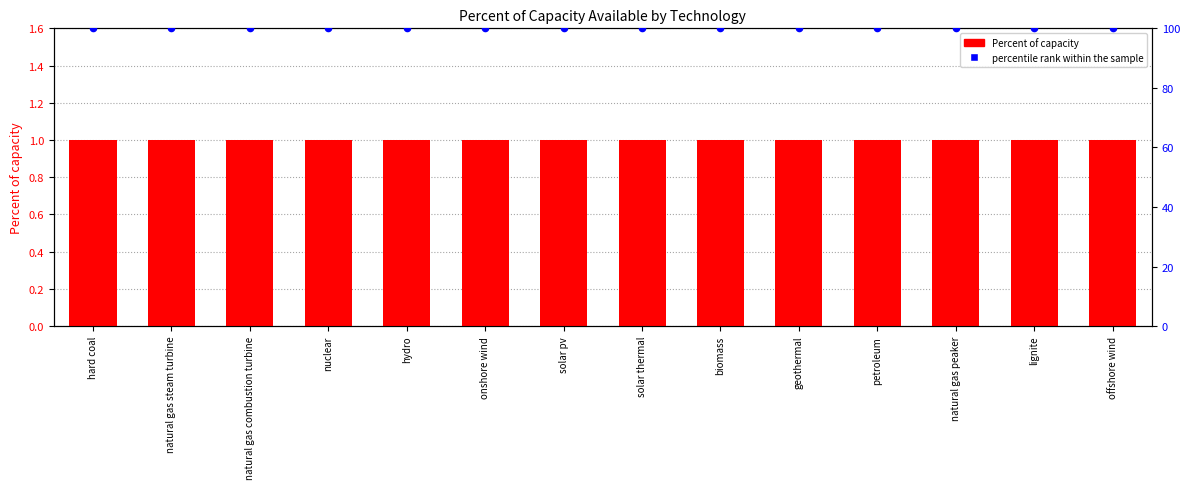

Is the value of percentile rank within the sample at natural gas combustion turbine greater than the value of Percent of capacity at offshore wind?

Yes